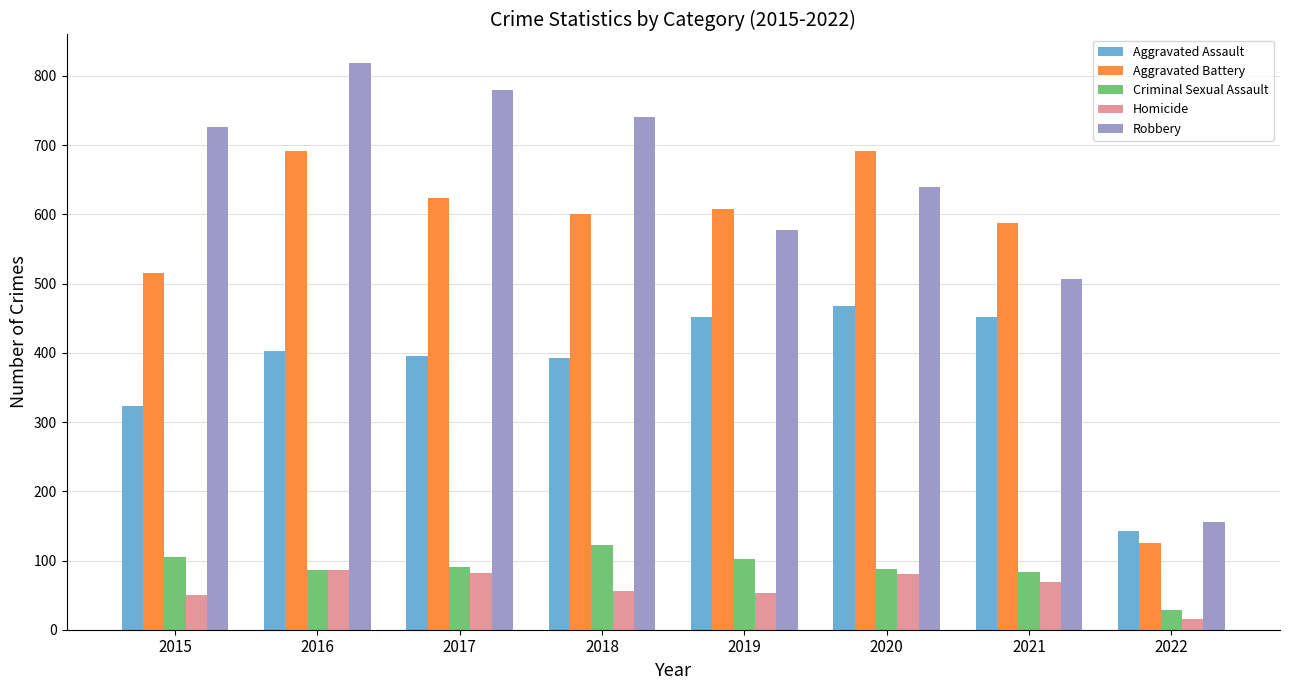

Is the value of Homicide at 2019 greater than the value of Aggravated Battery at 2018?

No